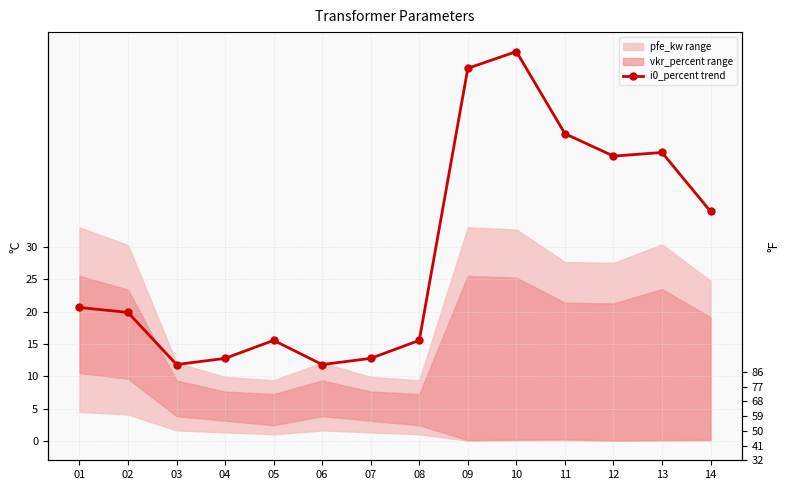

Where is the first local maximum?

05